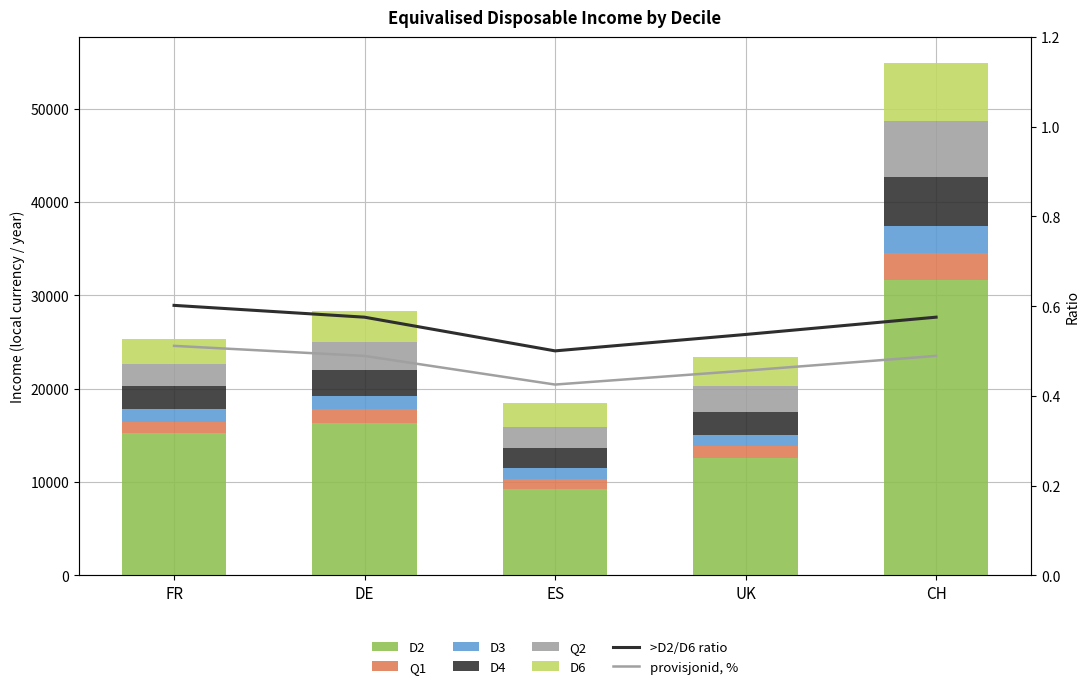

Are the bars horizontal?

No